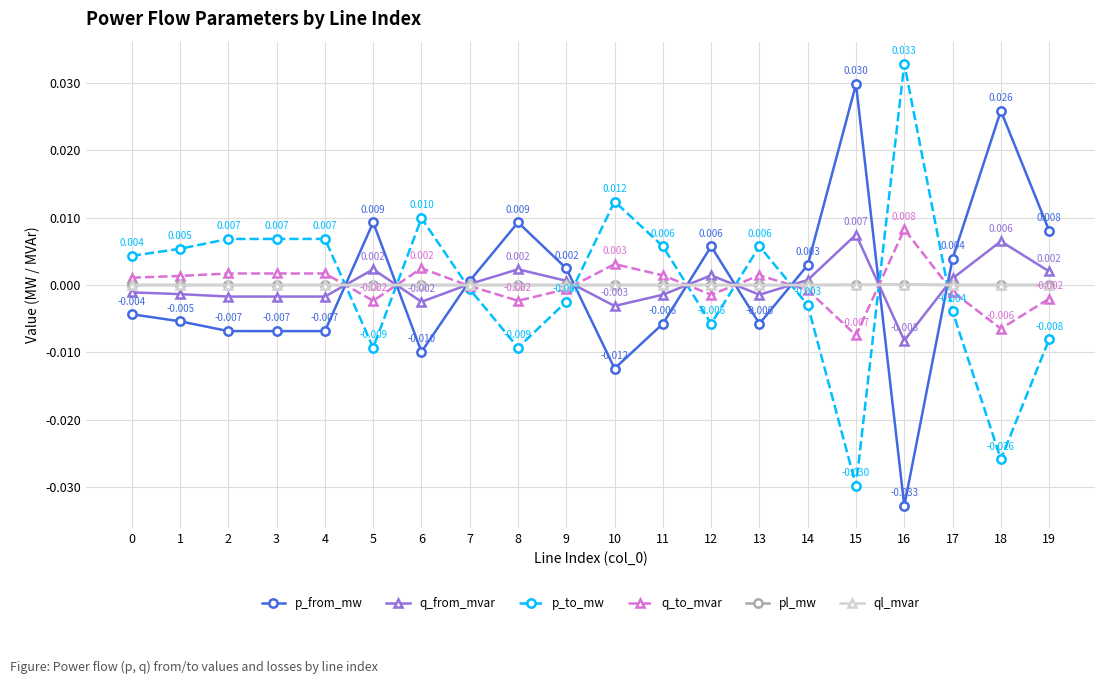

True or false: q_from_mvar has more than 2 points higher than both neighbors.

True